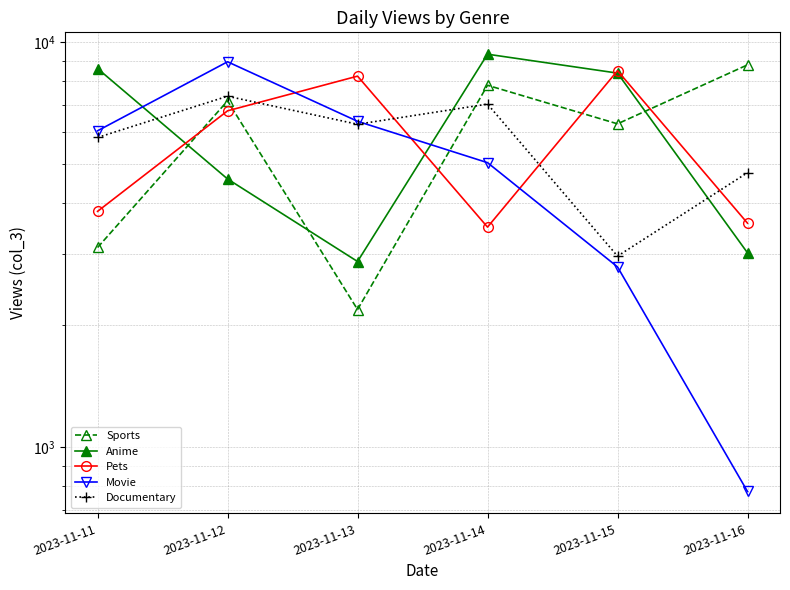

Reading left to right, transcribe all the data shown in this chart.

Sports: 3110	7156	2186	7820	6281	8782
Anime: 8599	4591	2872	9331	8380	3017
Pets: 3819	6763	8237	3492	8496	3571
Movie: 6037	8938	6372	5037	2785	777
Documentary: 5812	7348	6266	7027	2961	4759